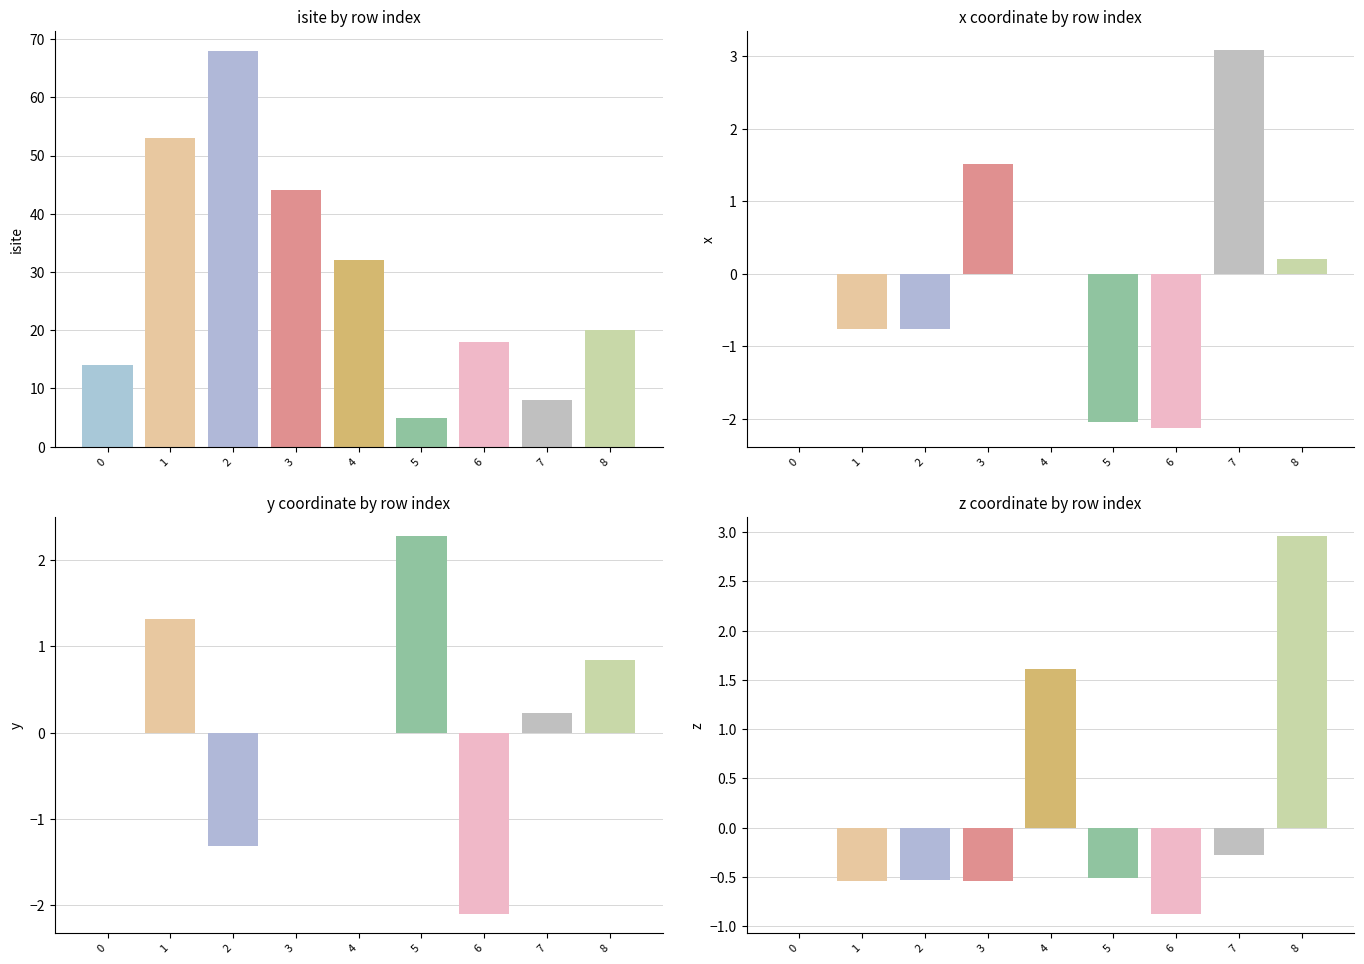

What is the value of the z_coord bar at the 3rd from the left?

-0.5